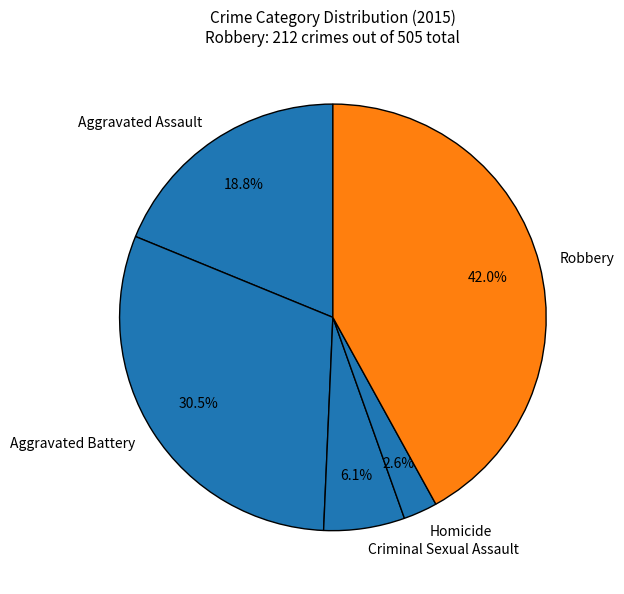

The Aggravated Battery slice represents 23% of the pie. True or false?

False